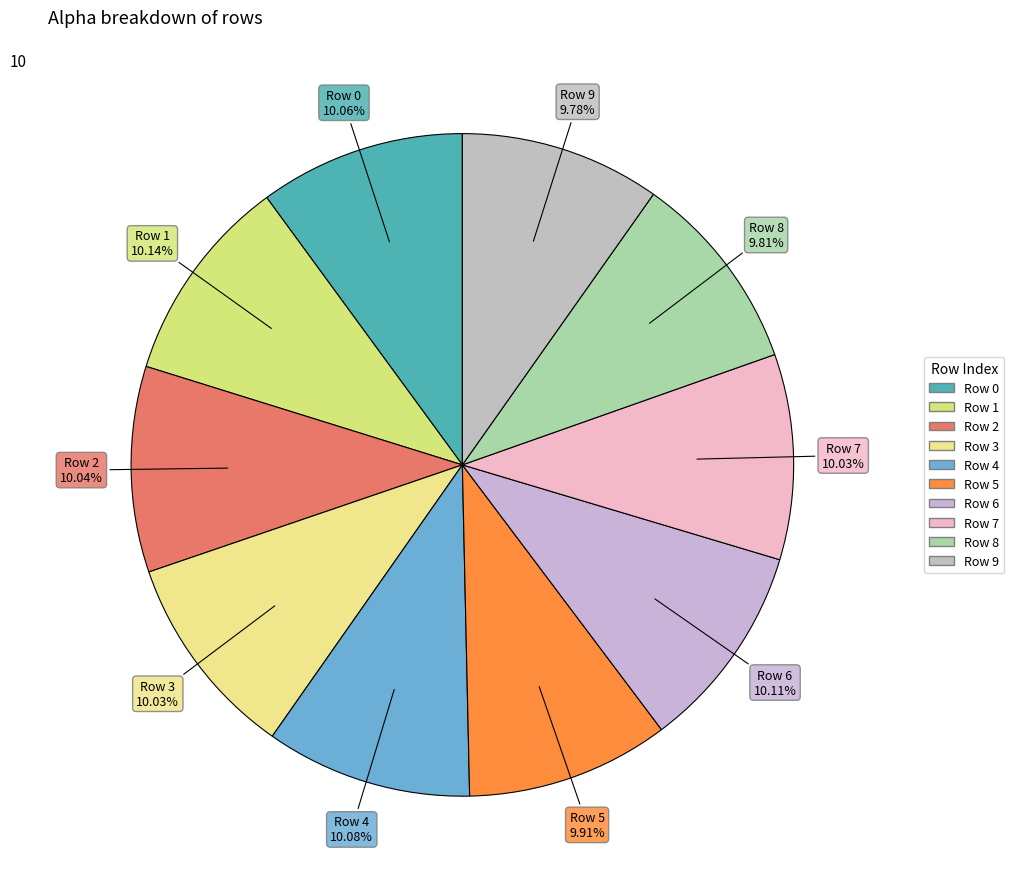

How many segments does this pie chart have?

10